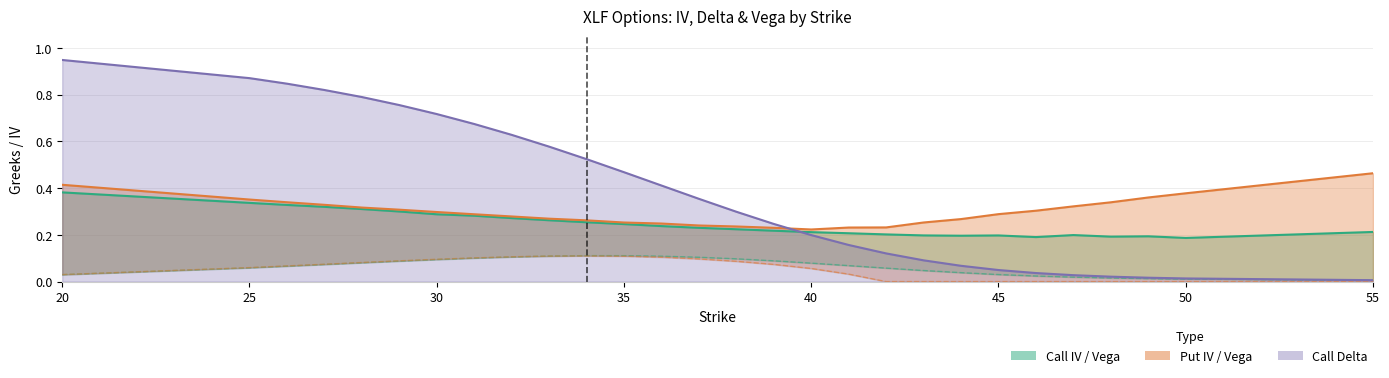

List the labels in order of Call Delta value, smallest first.

55, 50, 49, 48, 47, 46, 45, 44, 43, 42, 41, 40, 39, 38, 37, 36, 35, 34, 33, 32, 31, 30, 29, 28, 27, 26, 25, 20